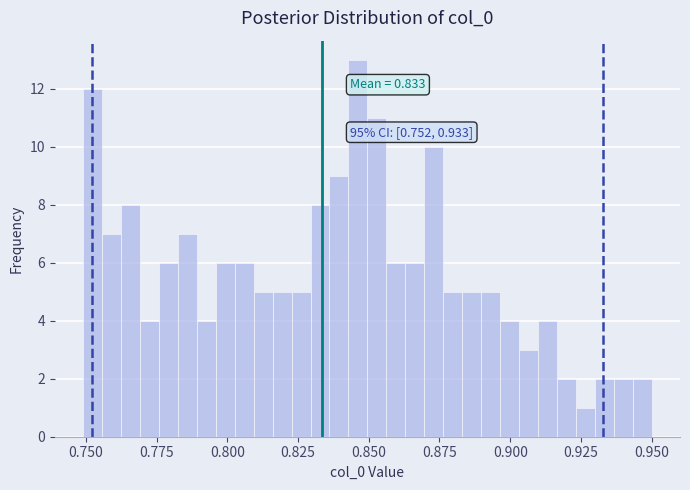

Read against the x-axis, roughly where is the centre of the tallest bar?

0.845